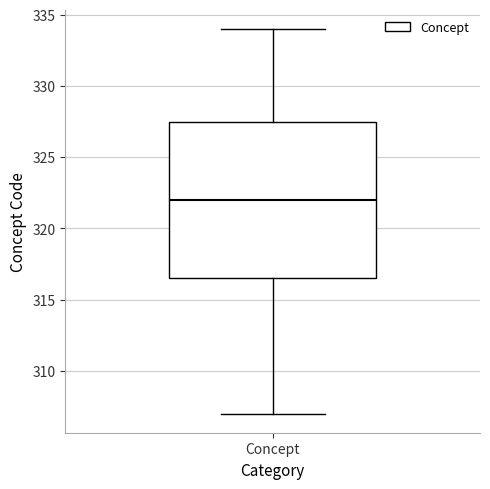

Where is the upper edge of the box for Concept on the y-axis? The values are not printed on the chart, so give them approximately, as read against the axis.

327.5